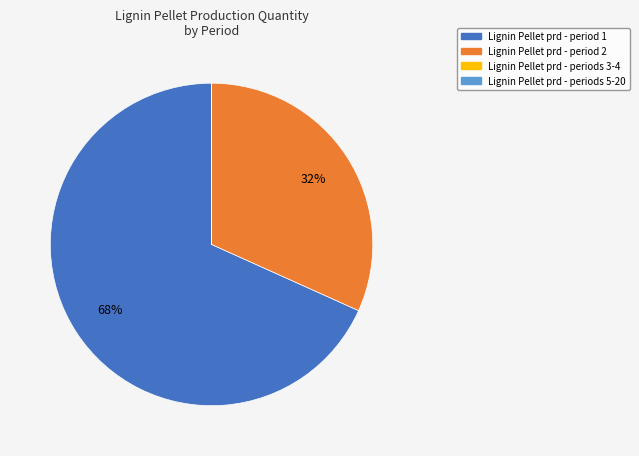

To the nearest percent, what is the average slice percentage?

25%